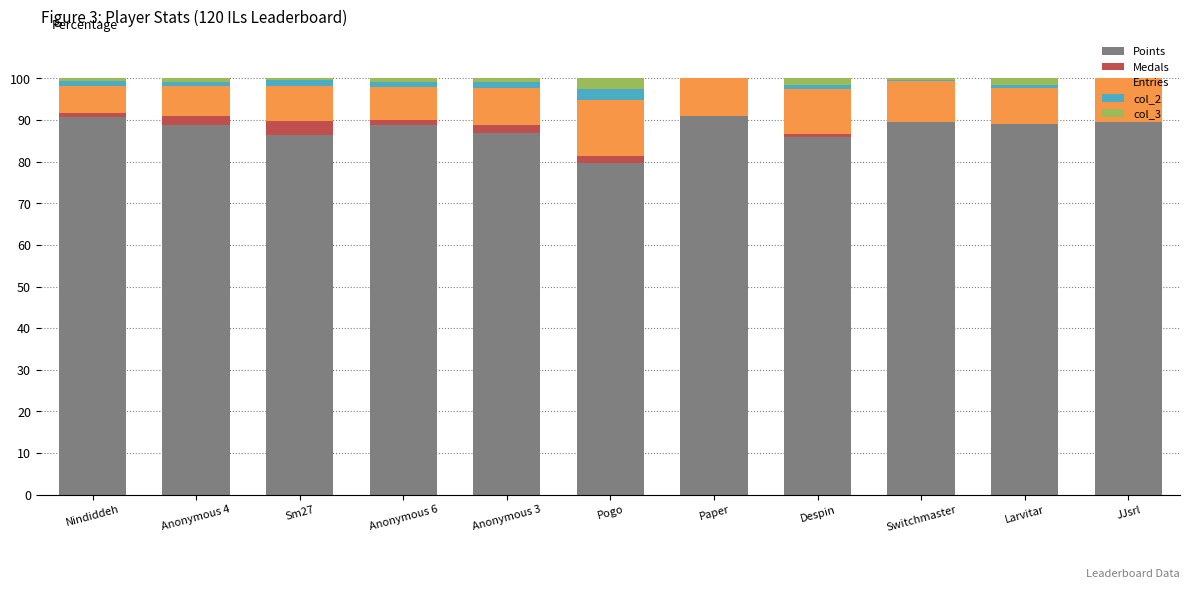

Is it true that Points equals 89.0 at Larvitar?

True